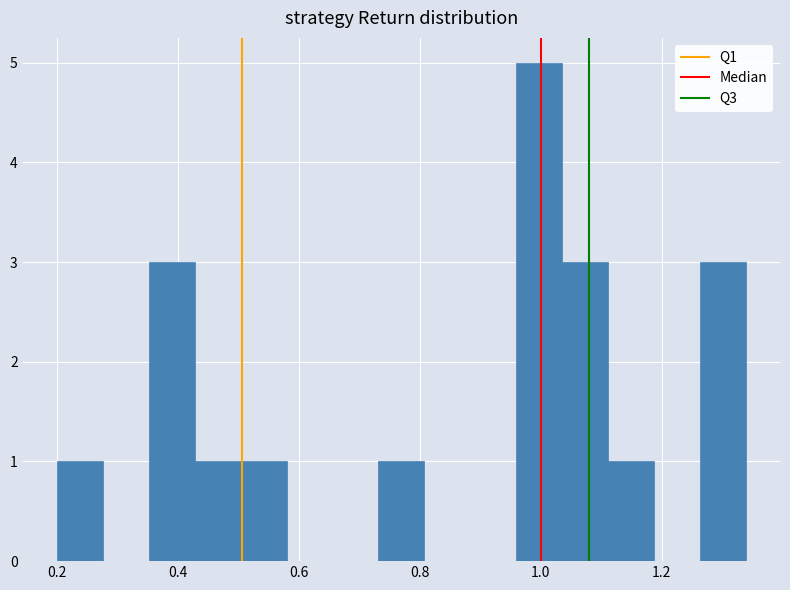

Read against the x-axis, roughly where is the centre of the tallest bar?

1.00